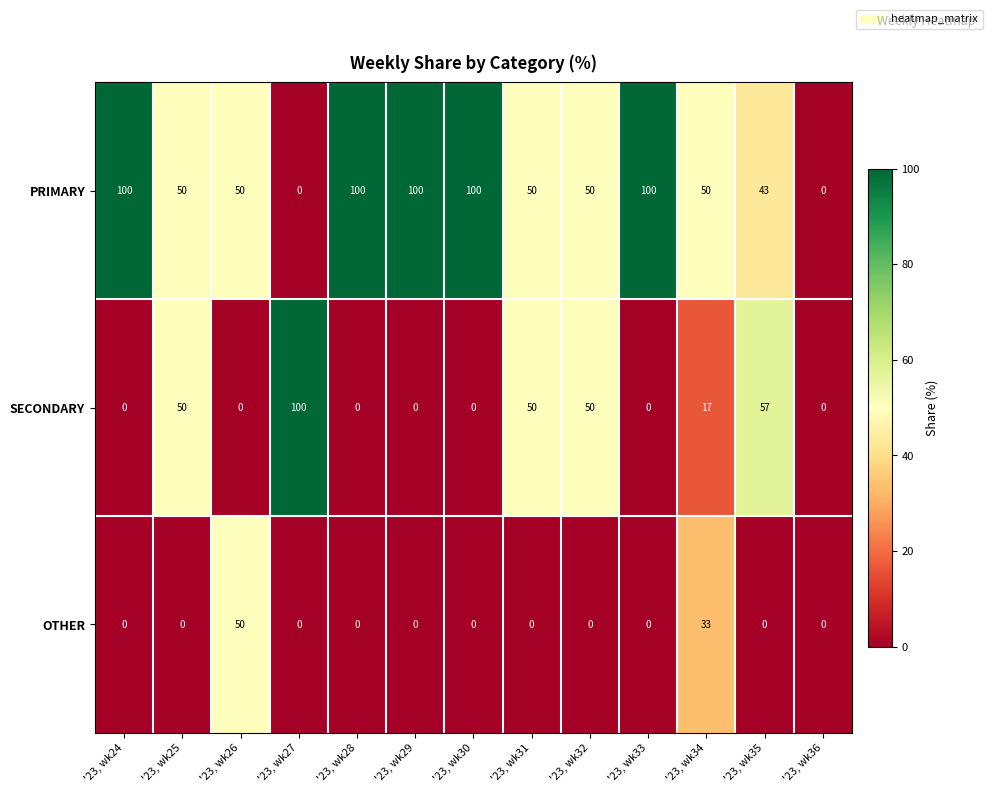

How many data points in PRIMARY are less than 50?

3